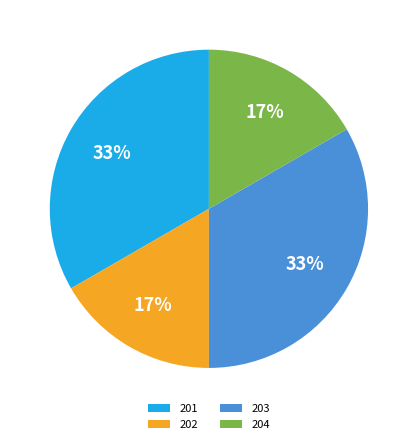

To the nearest percent, what portion does 201 represent?

33%